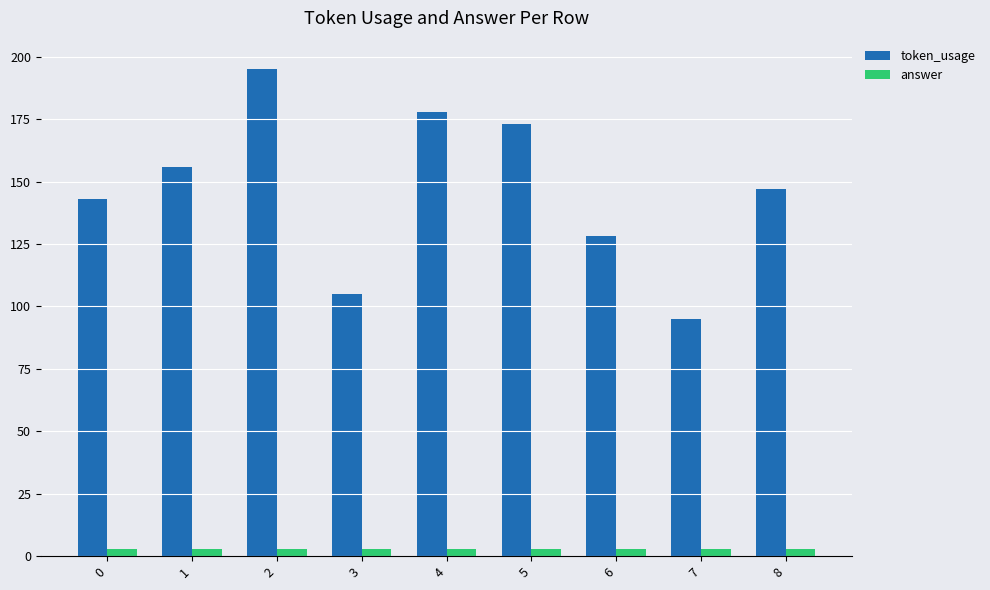

At how many categories does at least one series exceed 76?

9